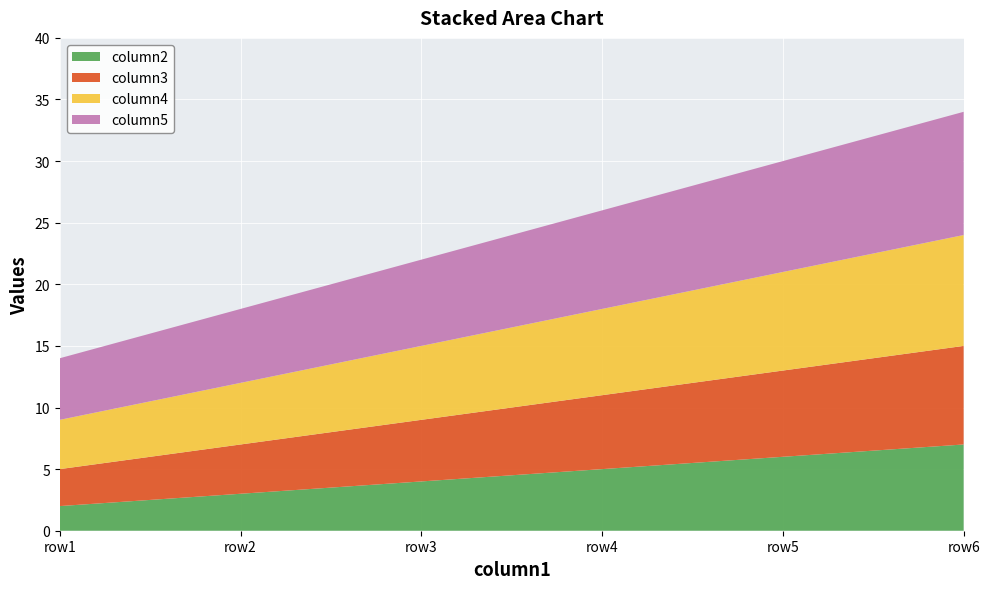

Reading left to right, what are all the values shown in this chart?

column2: 2	3	4	5	6	7
column3: 3	4	5	6	7	8
column4: 4	5	6	7	8	9
column5: 5	6	7	8	9	10